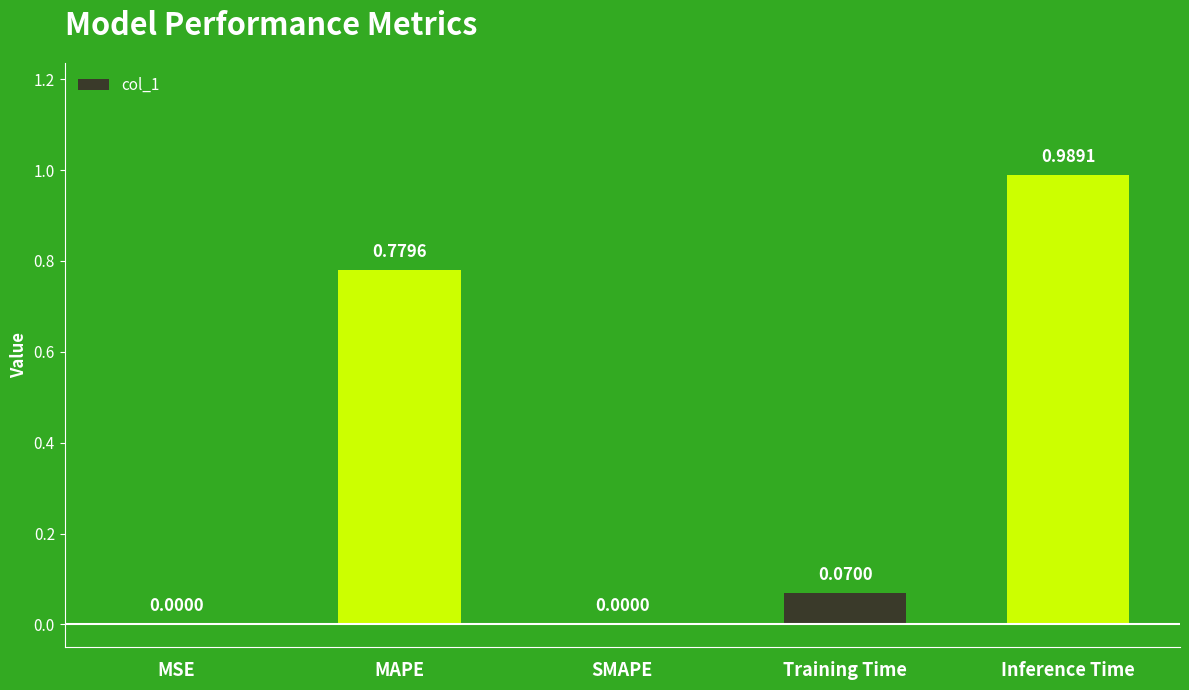

The value at Training Time is 0.0. True or false?

False